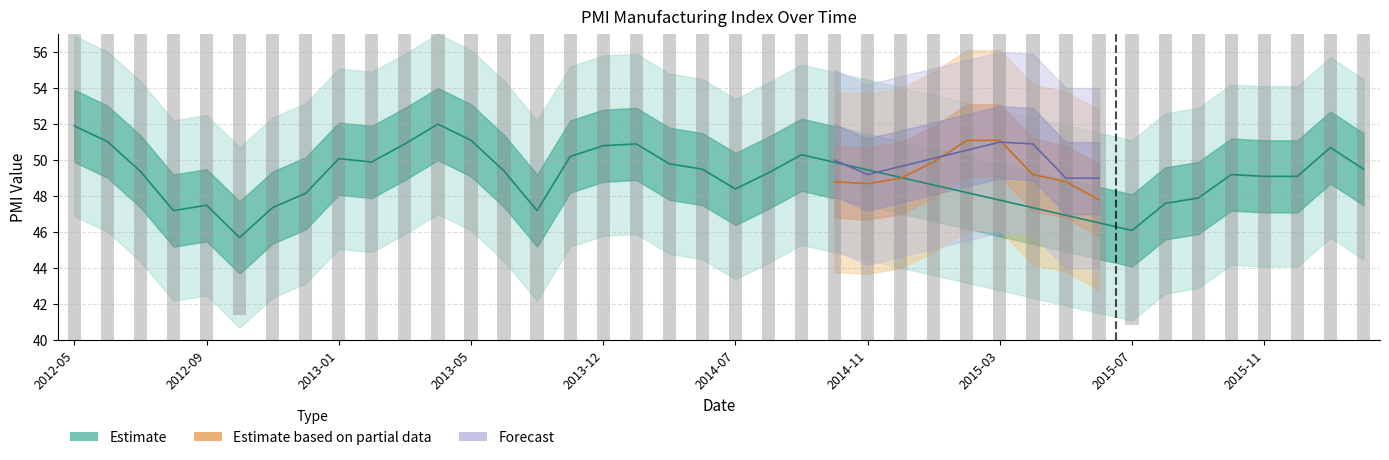

Does the chart contain stacked bars?

No